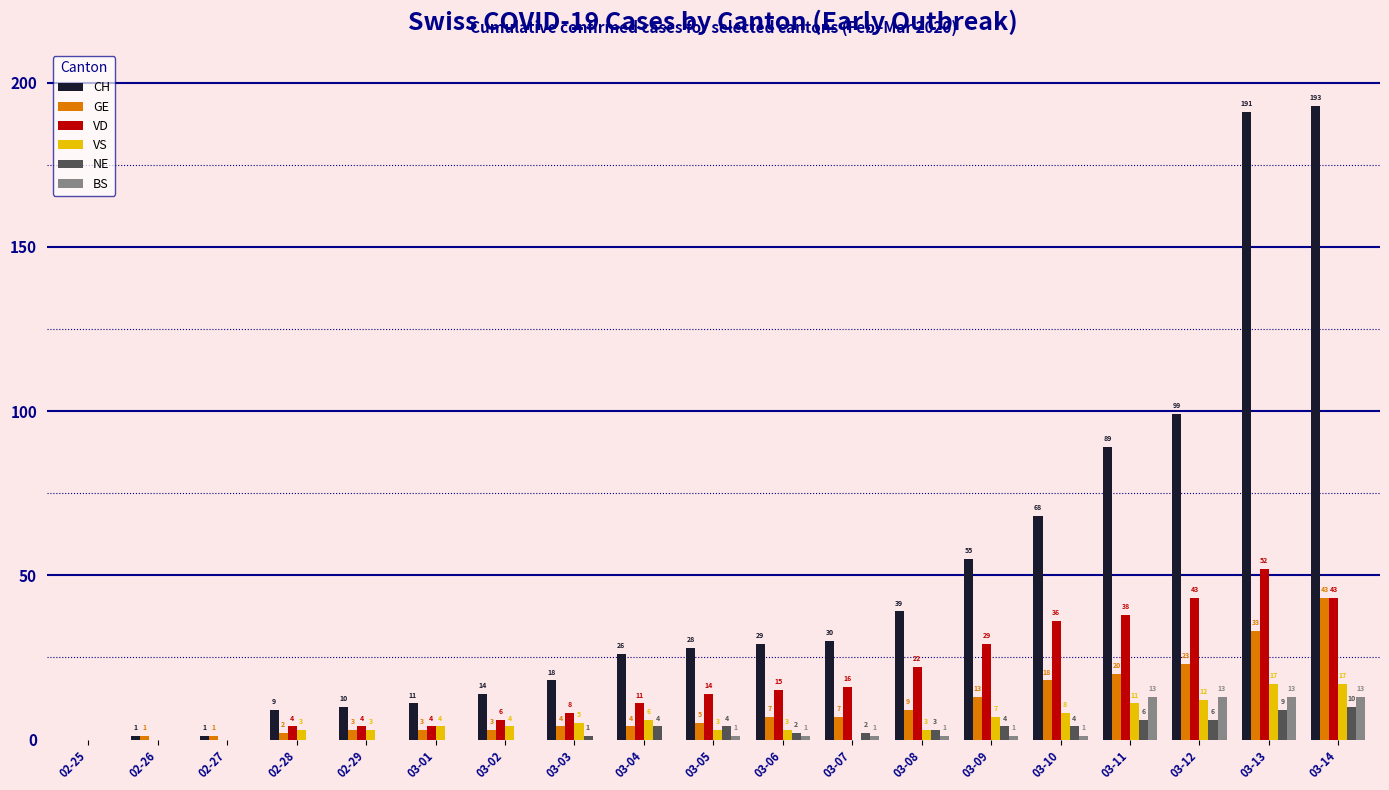

What is the approximate value of GE at 03-04, to the nearest 5?

5